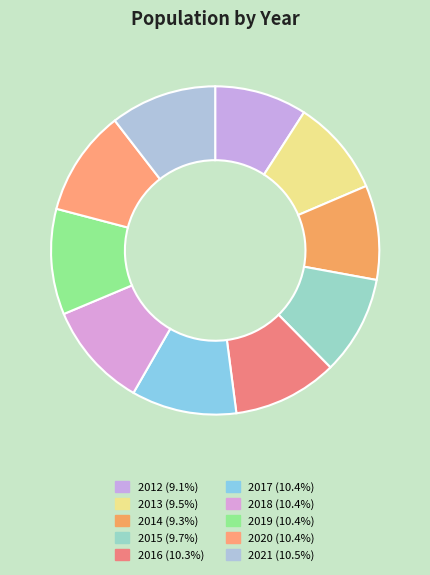

Which slice is the smallest?

2012